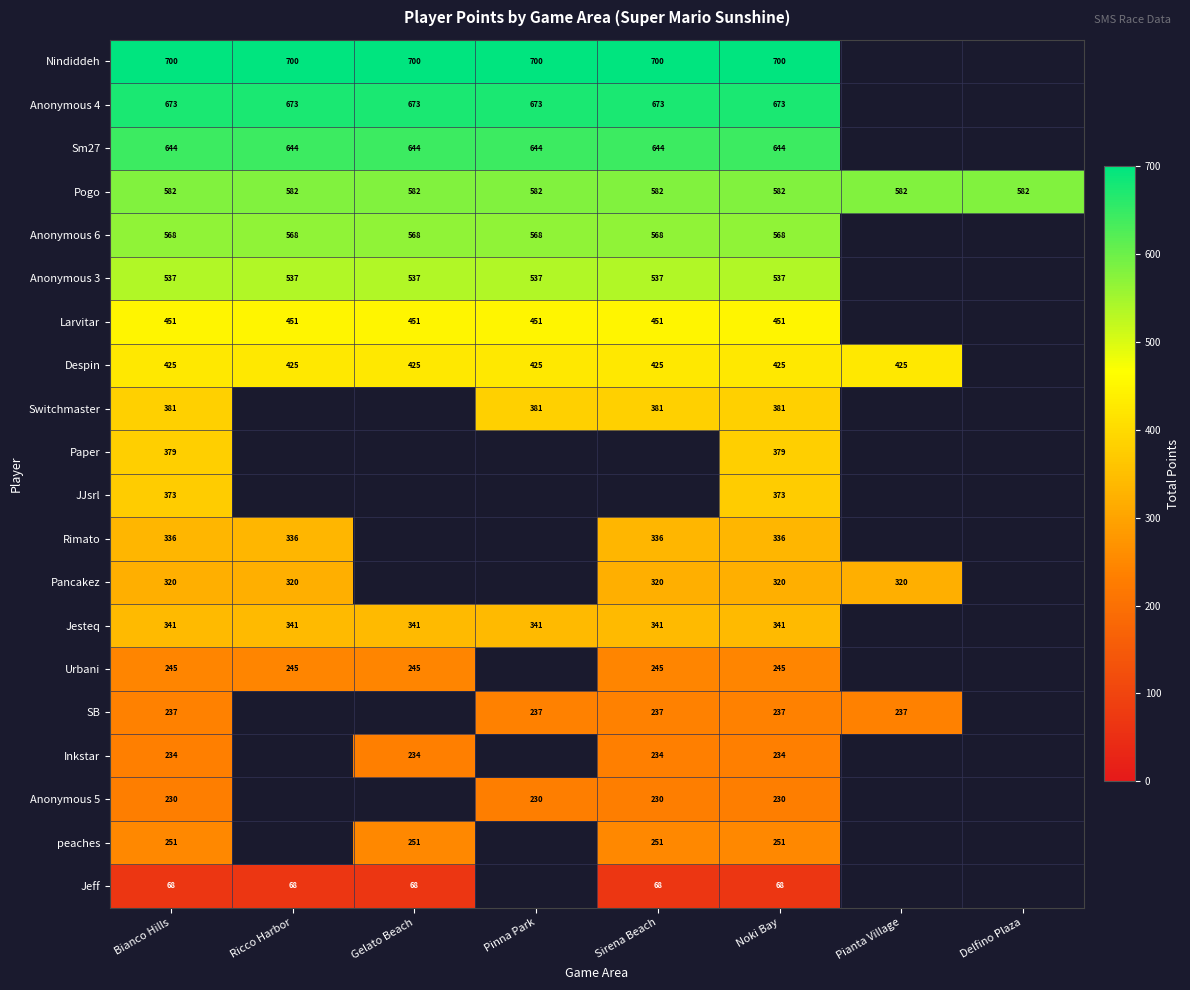

Which label corresponds to the smallest value in the chart?

Bianco Hills